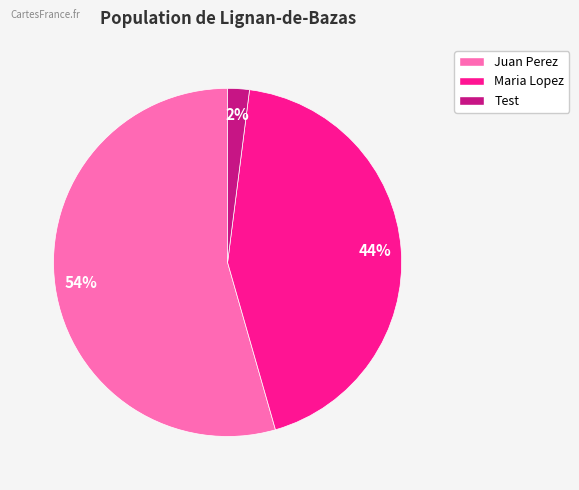

How many segments does this pie chart have?

3